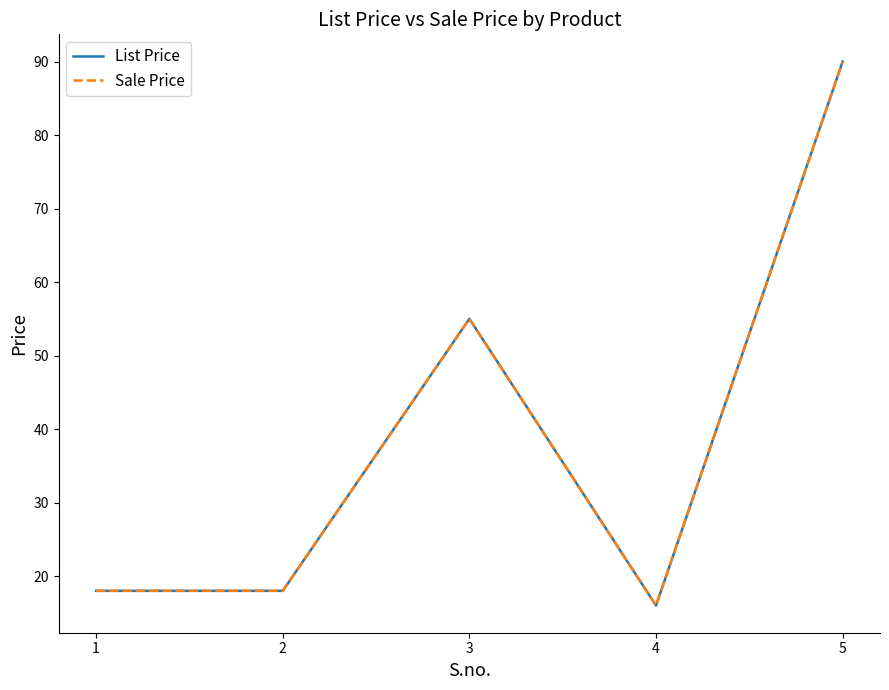

At which label does Sale Price reach its peak?

5